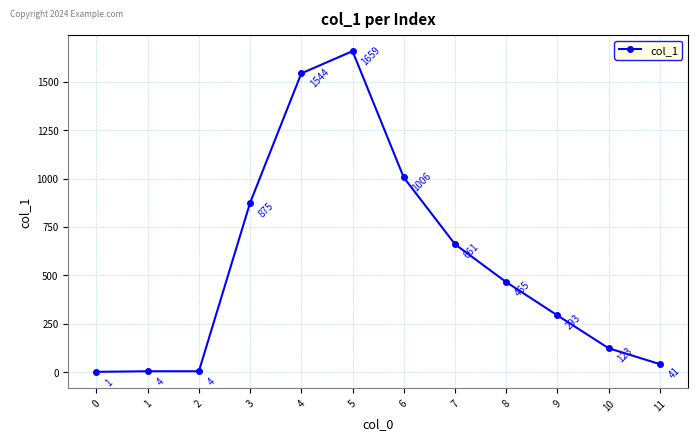

How many data points are less than 465?

6